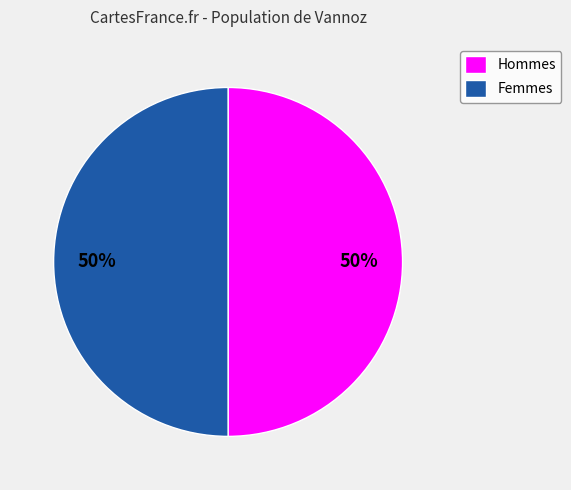

How many segments does this pie chart have?

2